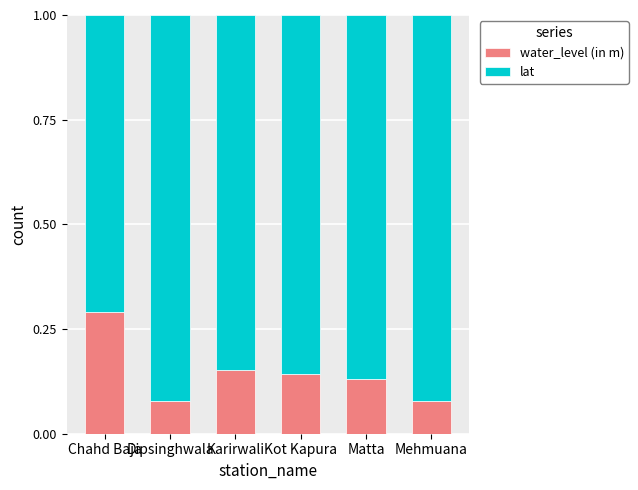

The water_level (in m) series shows 0.2 at Matta. True or false?

False